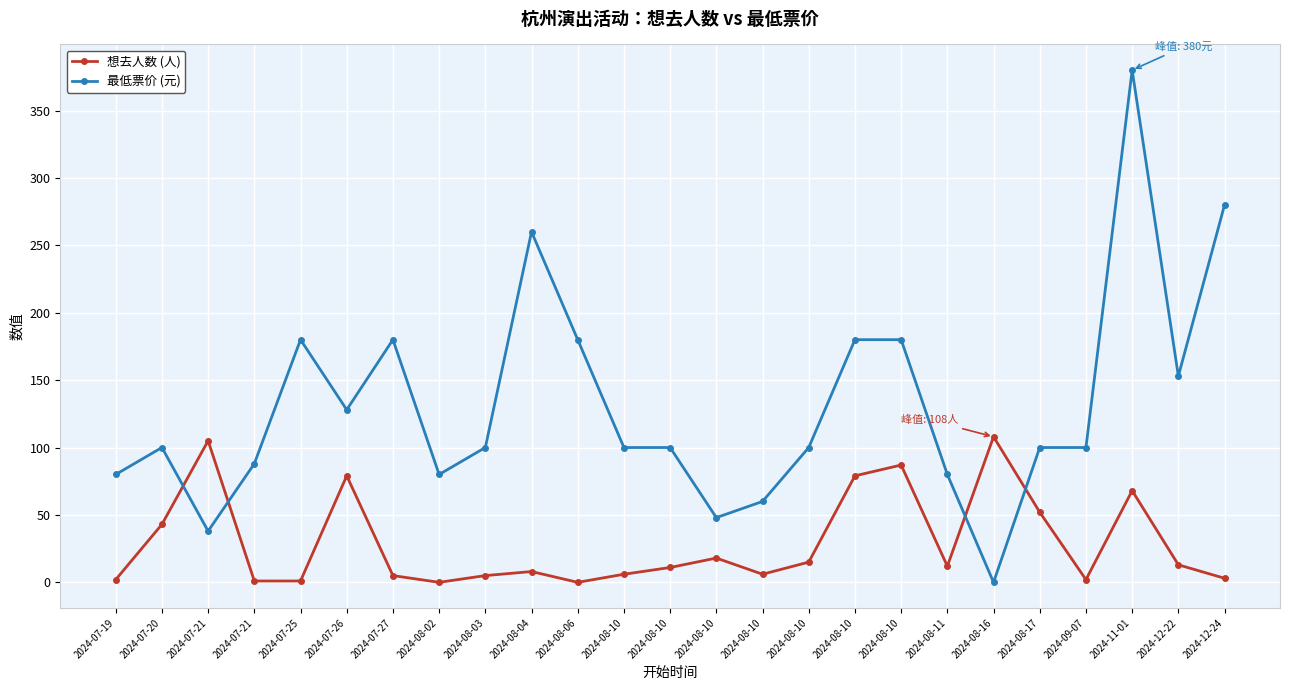

Which series ends up on top after the final intersection of 想去人数 (人) and 最低票价 (元)?

最低票价 (元)